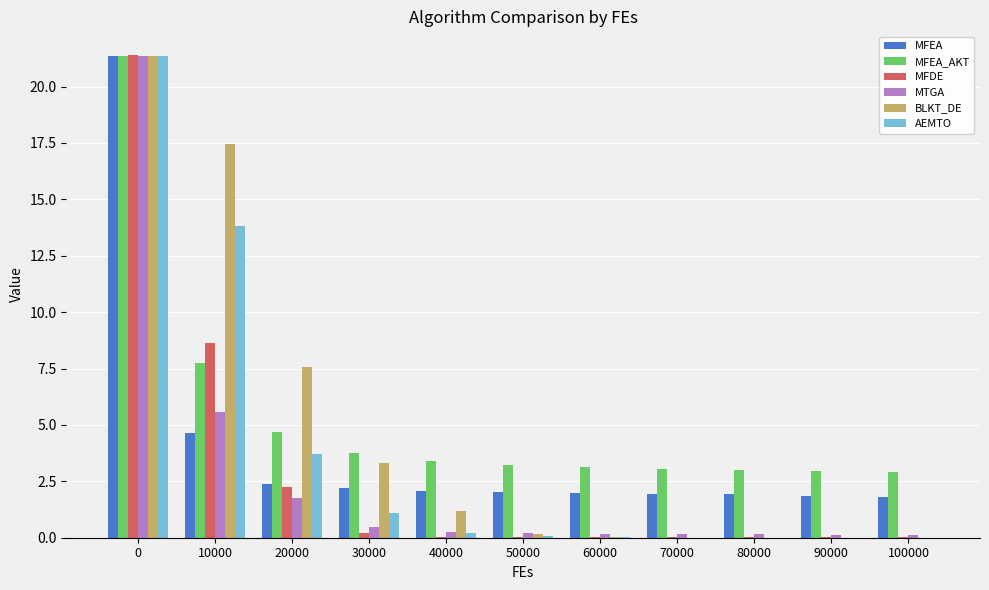

What is the maximum value for AEMTO?

21.4